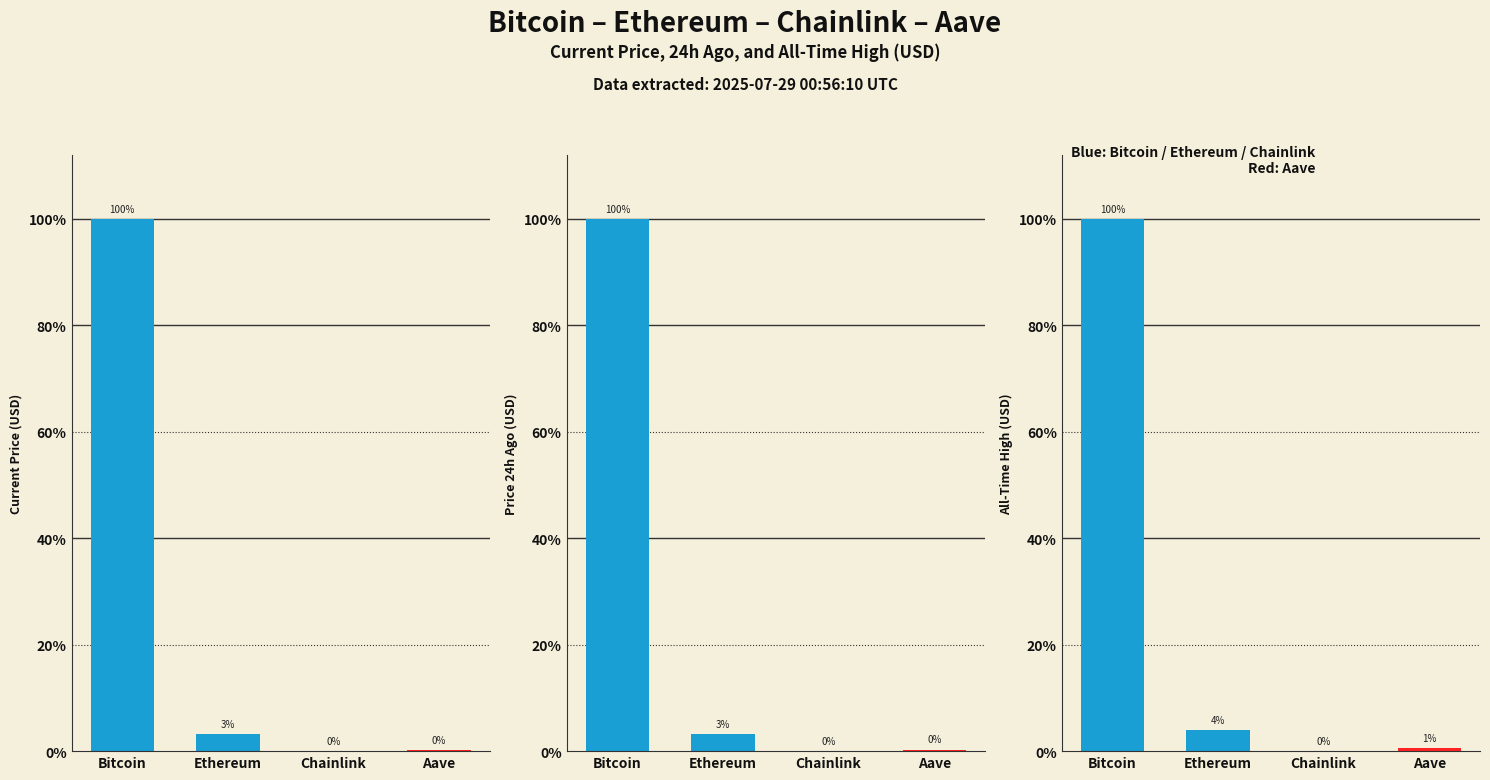

Reading left to right, extract all data points from this chart.

price: Bitcoin=118367.0	Ethereum=3817.0	Chainlink=18.2	Aave=291.3
price24hAgo: Bitcoin=119446.0	Ethereum=3874.4	Chainlink=19.3	Aave=305.0
allTimeHigh: Bitcoin=122838.0	Ethereum=4878.3	Chainlink=52.7	Aave=661.7